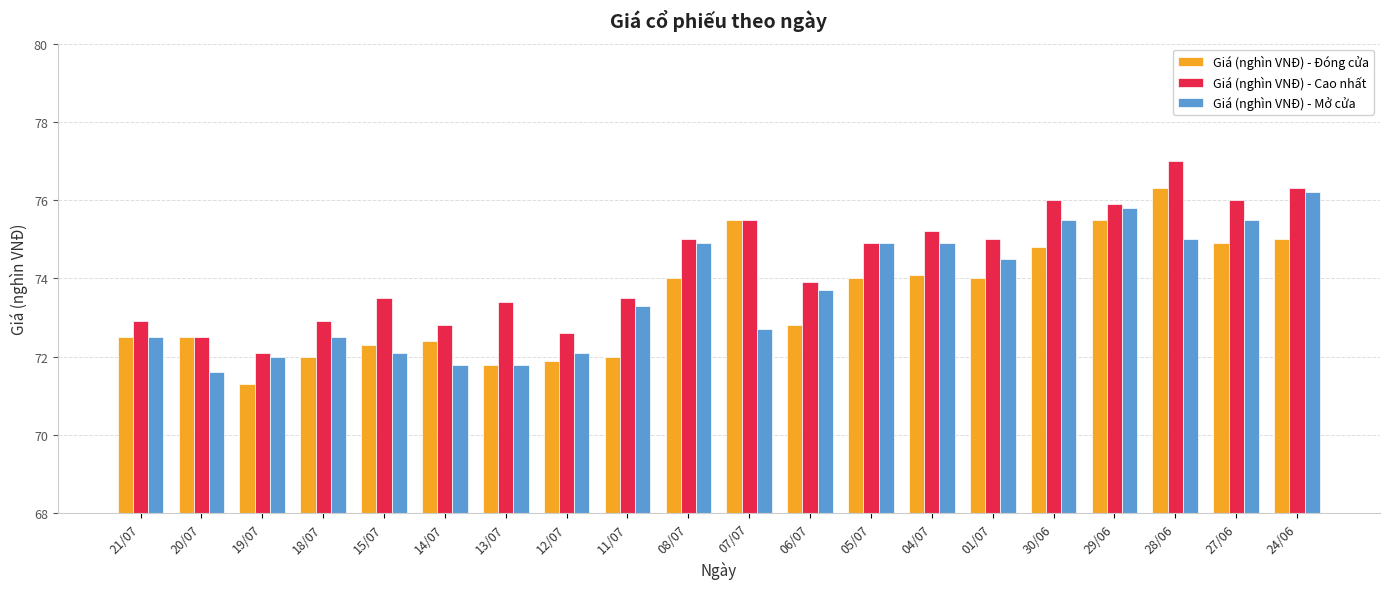

What is the difference between the Giá (nghìn VNĐ) - Mở cửa values at 18/07 and 29/06?

3.3